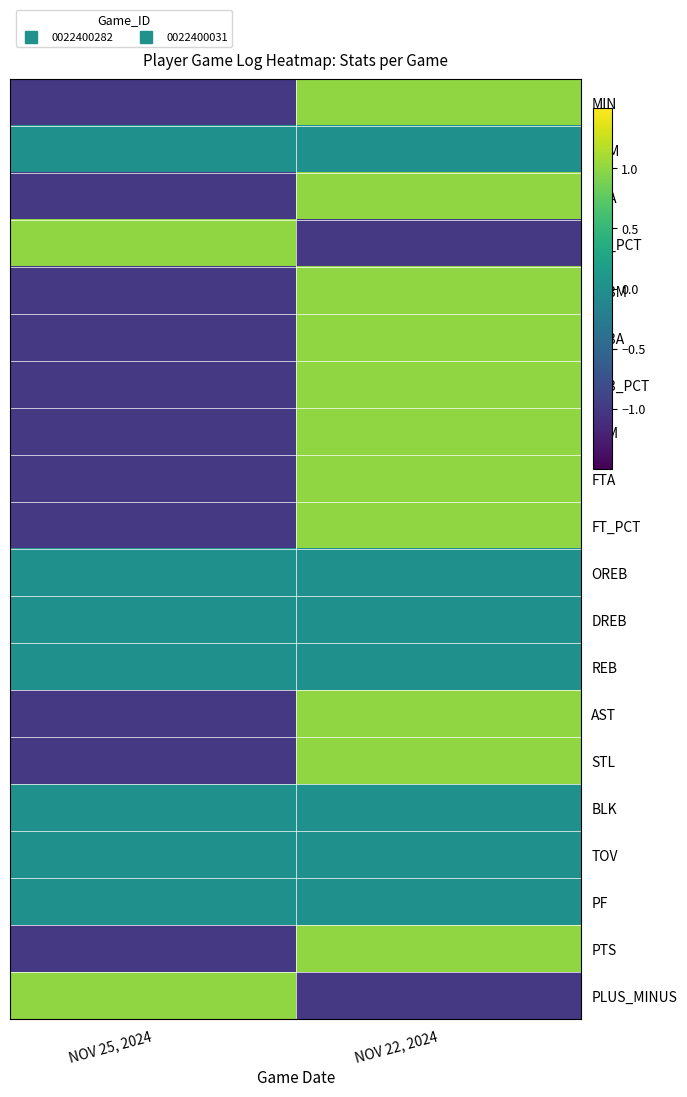

Which series has the largest total across all categories?

MIN